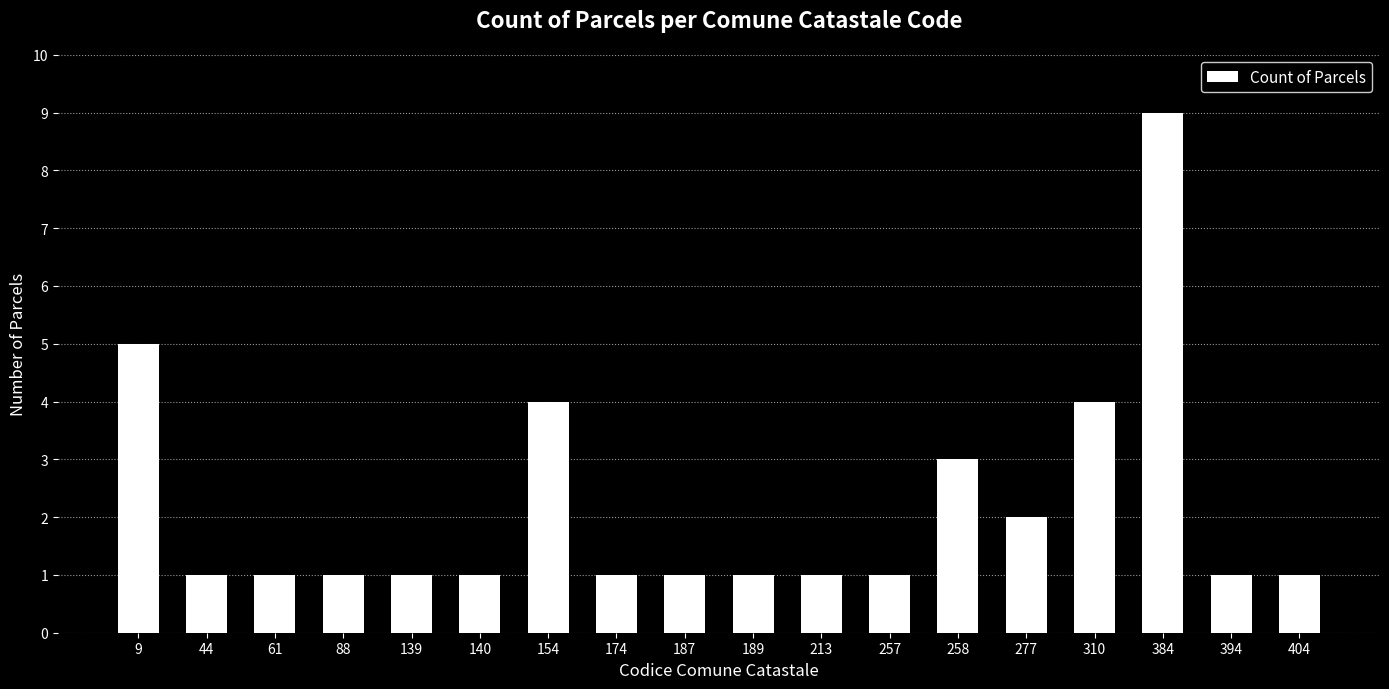

True or false: the data shows 1 at 174.

True